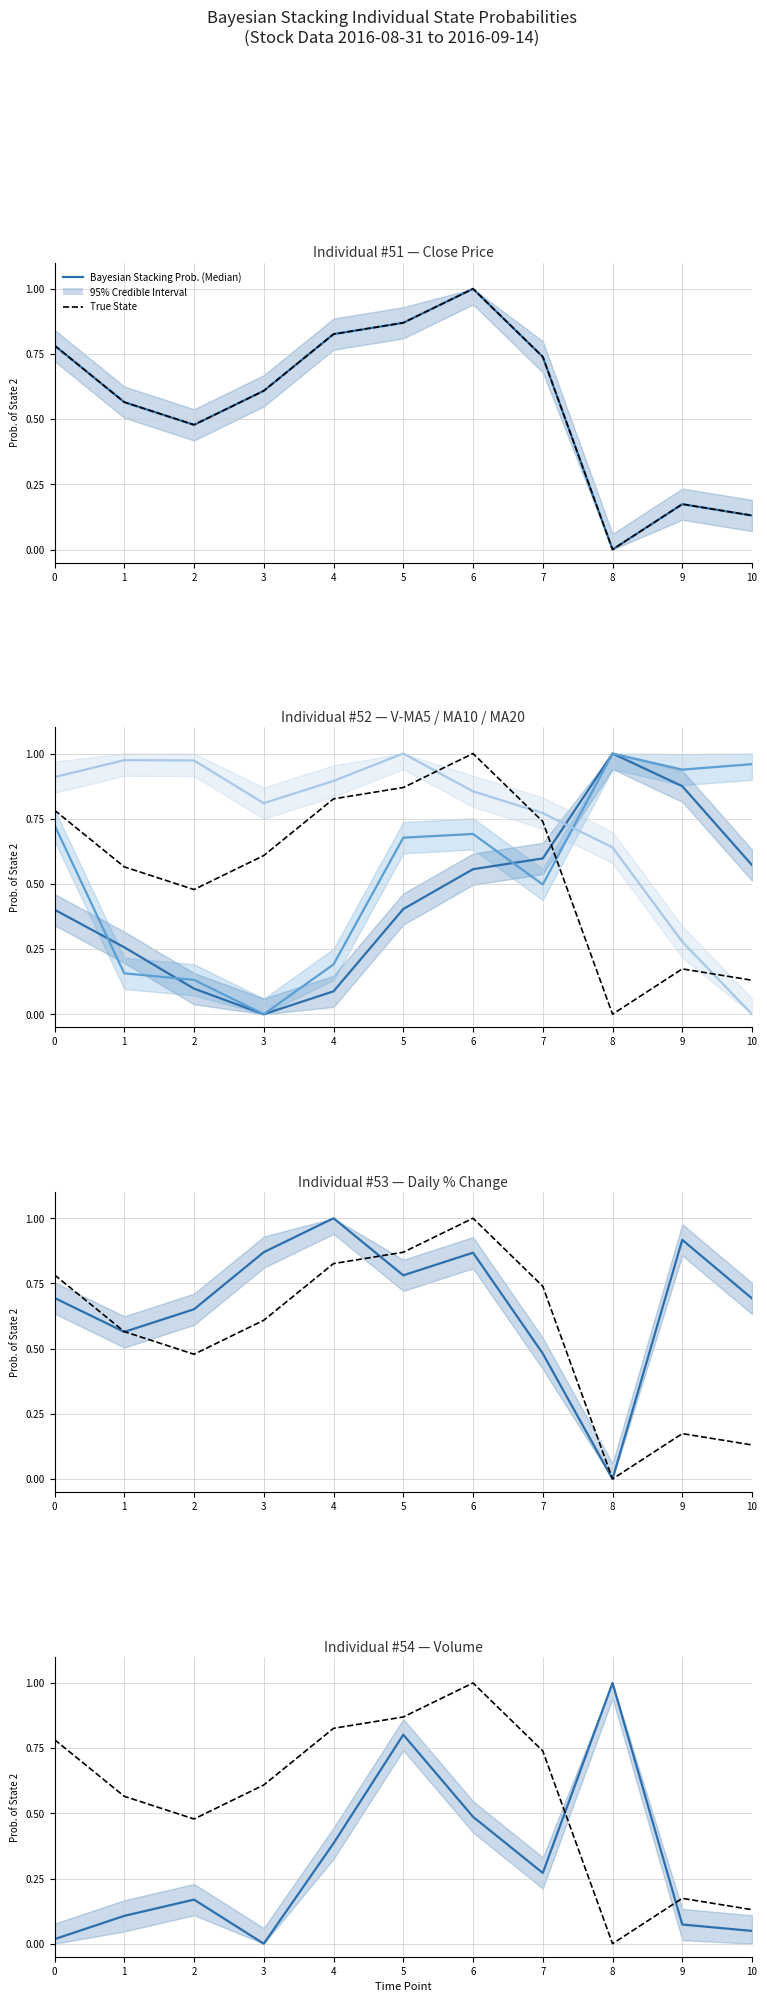

The v_ma20 series shows 0.8 at 3. True or false?

True